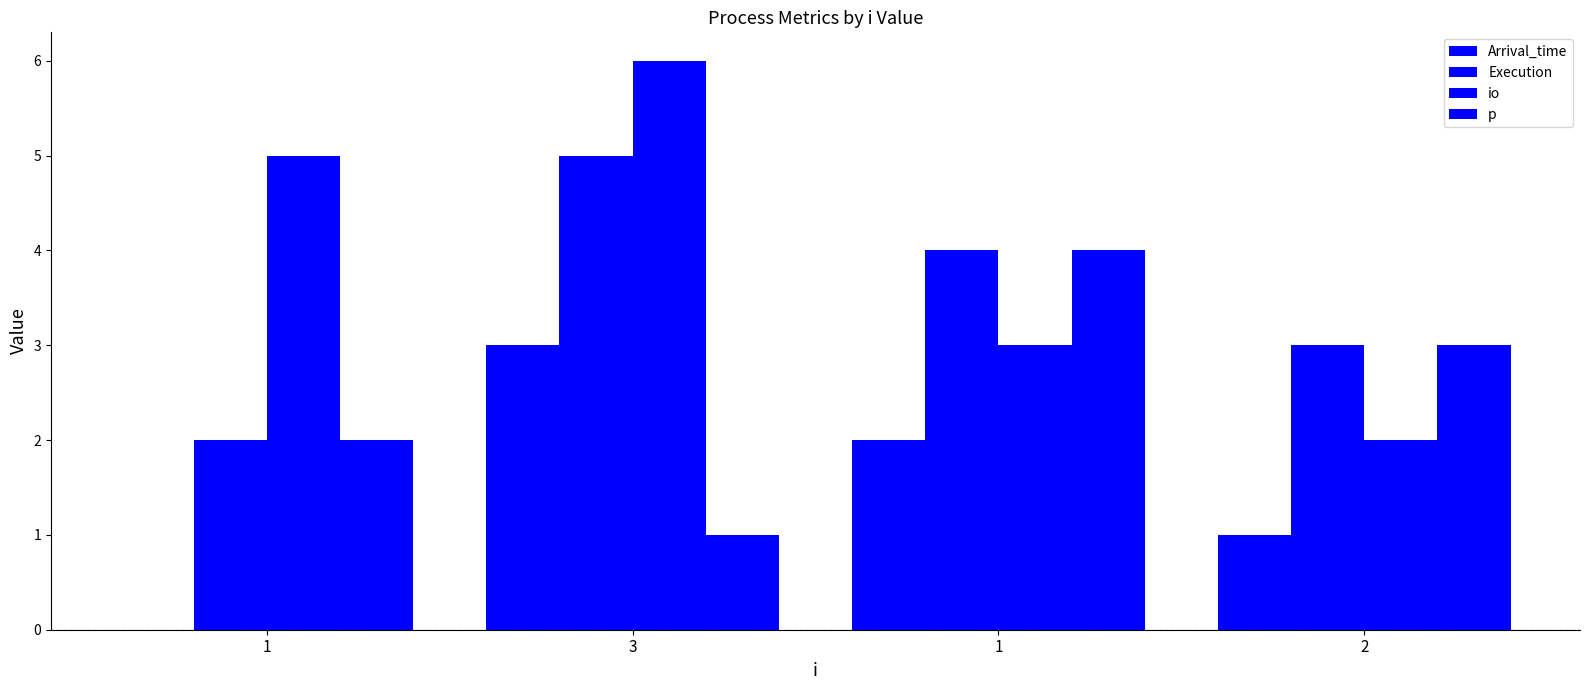

What is the label of the 4th bar from the right?

1